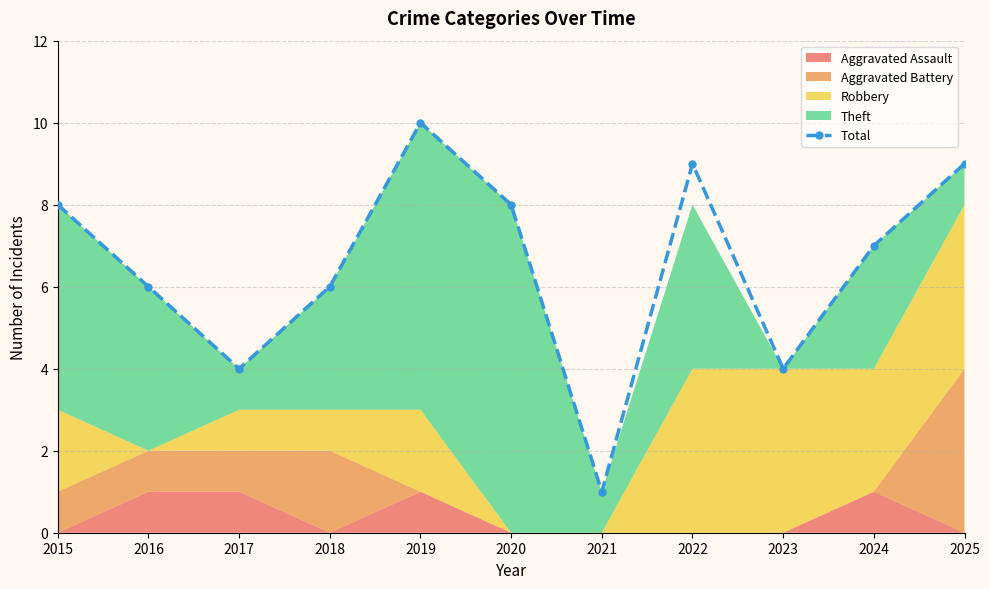

How many data points in Total are less than 7?

5